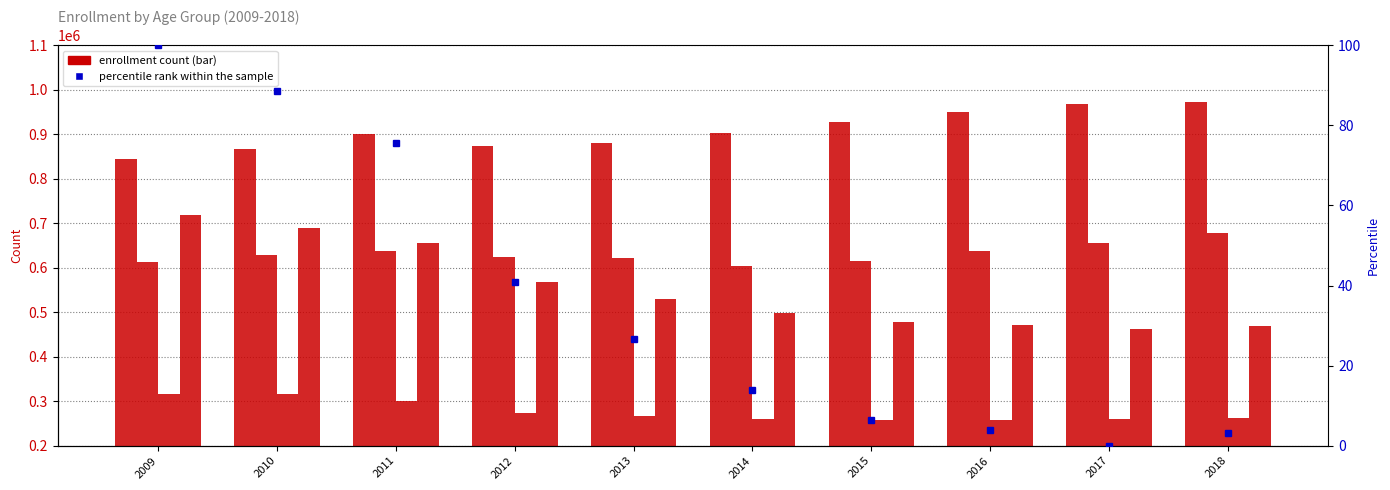

At which label does Ages 30 Plus first exceed 530385?

2009